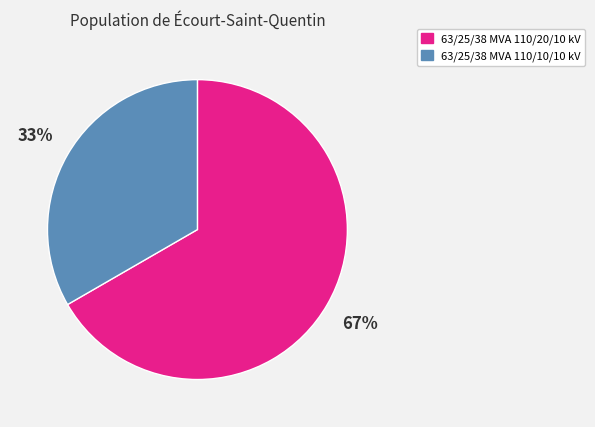

Is there any slice that represents more than half of the pie?

Yes